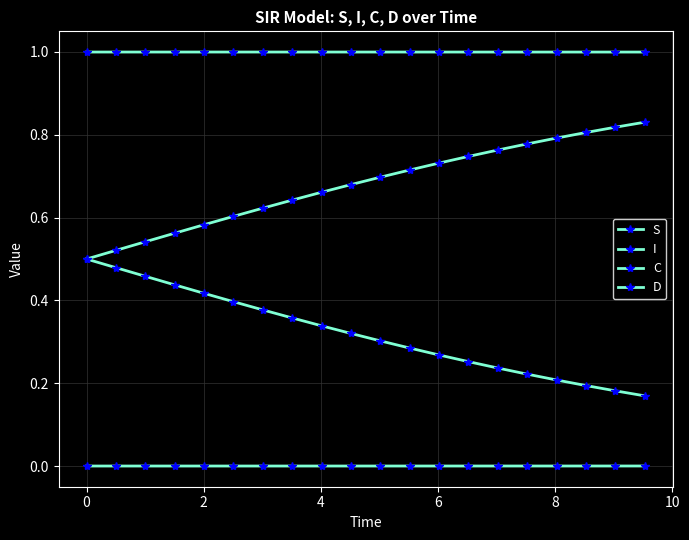

How many series are shown in this chart?

4